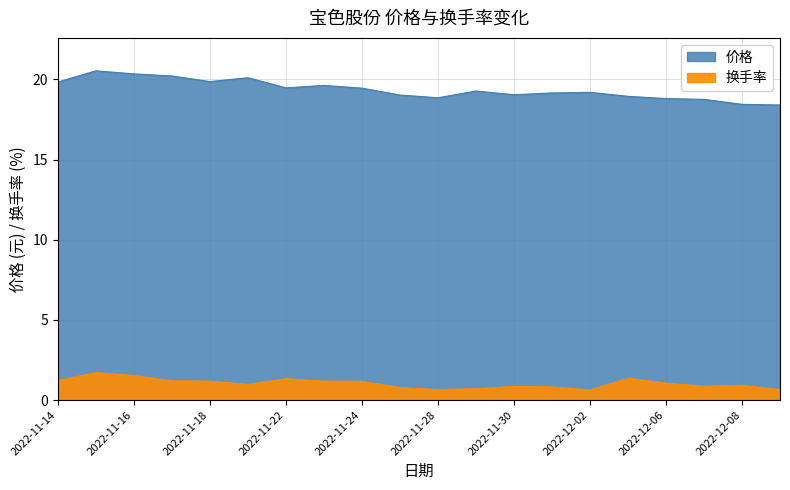

What is the sum of the 价格 values at 2022-11-25 and 2022-11-16?

39.4